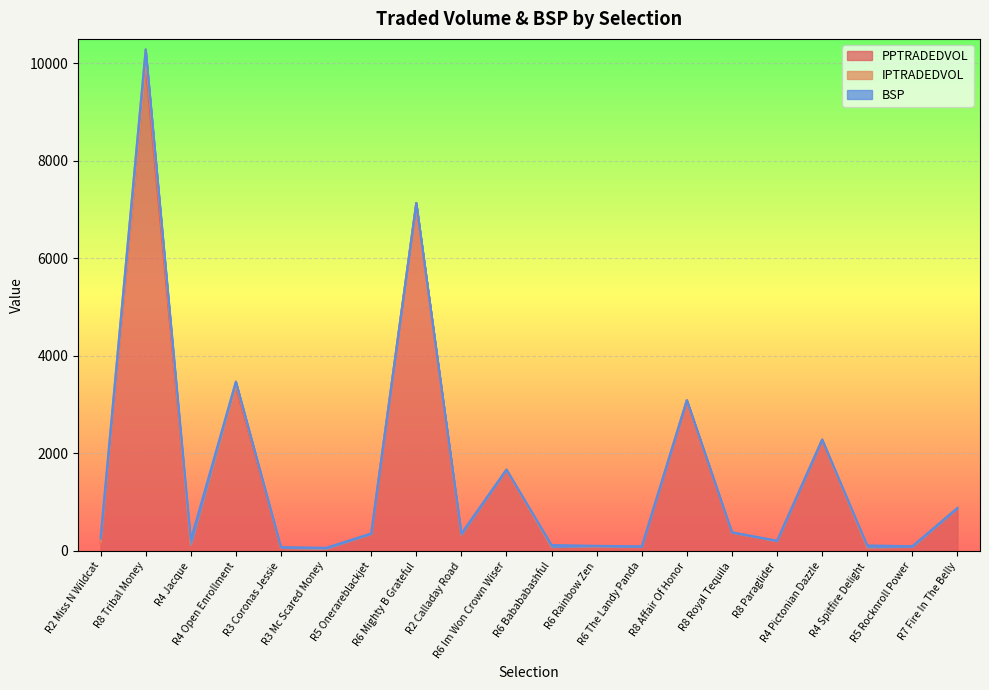

What is the spread (max minus min) of values at R4 Open Enrollment?

3369.0